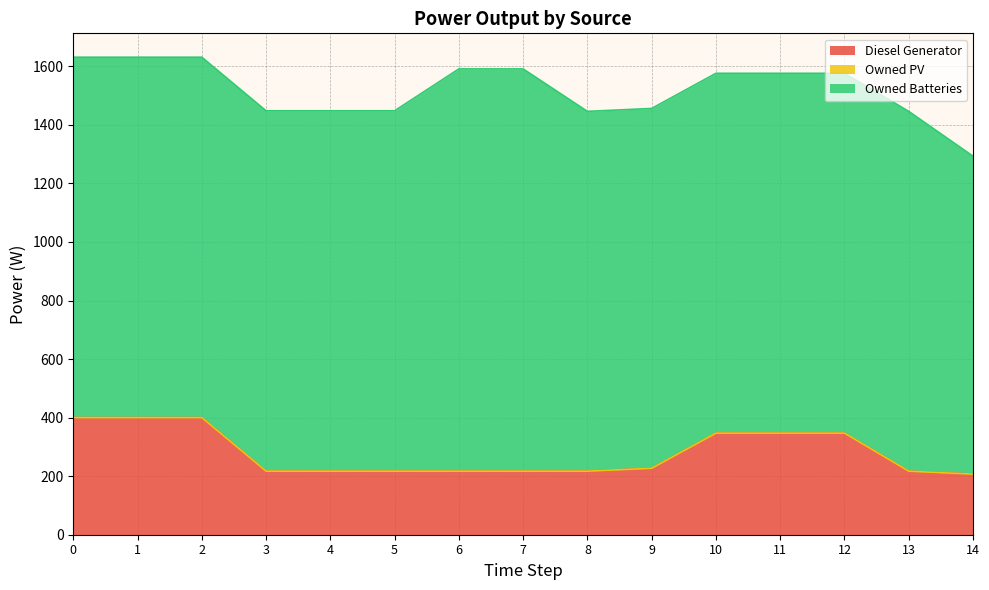

Reading left to right, what are all the values shown in this chart?

Diesel Generator: 0=400	1=400	2=400	3=217	4=217	5=217	6=217	7=217	8=217	9=227	10=347	11=347	12=347	13=217	14=207
Owned PV: 0=0	1=0	2=0	3=0	4=0	5=0	6=0	7=0	8=0	9=0	10=0	11=0	12=0	13=0	14=0
Owned Batteries: 0=1231	1=1231	2=1231	3=1231	4=1231	5=1231	6=1374	7=1374	8=1229	9=1229	10=1229	11=1229	12=1229	13=1229	14=1086